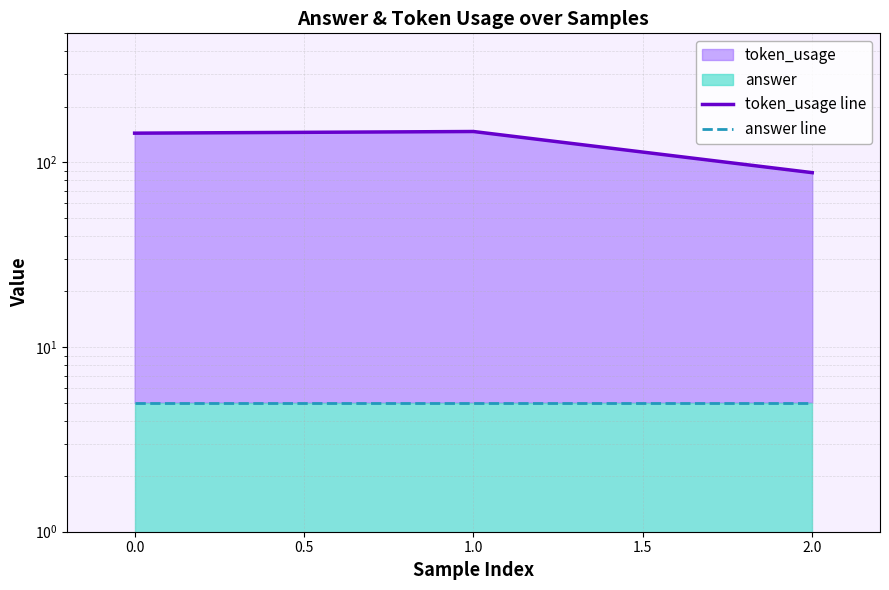

Which series has the largest range (max minus min)?

token_usage line